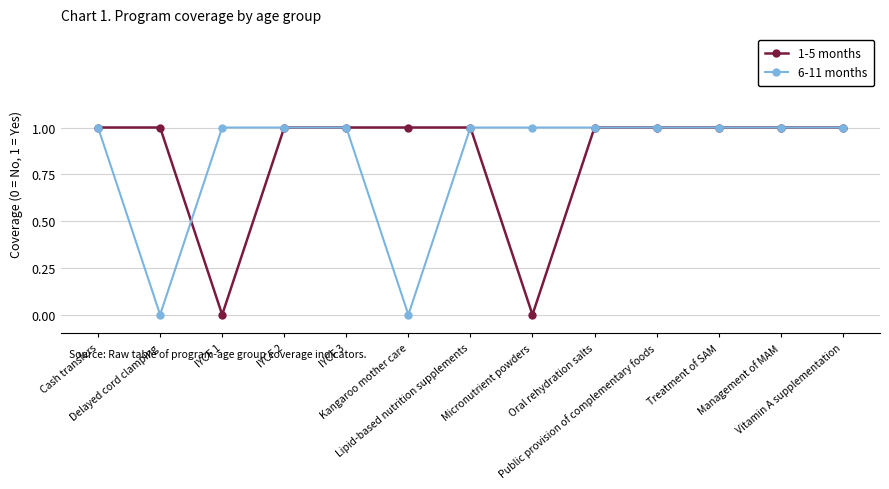

How many lines are shown in the chart?

2